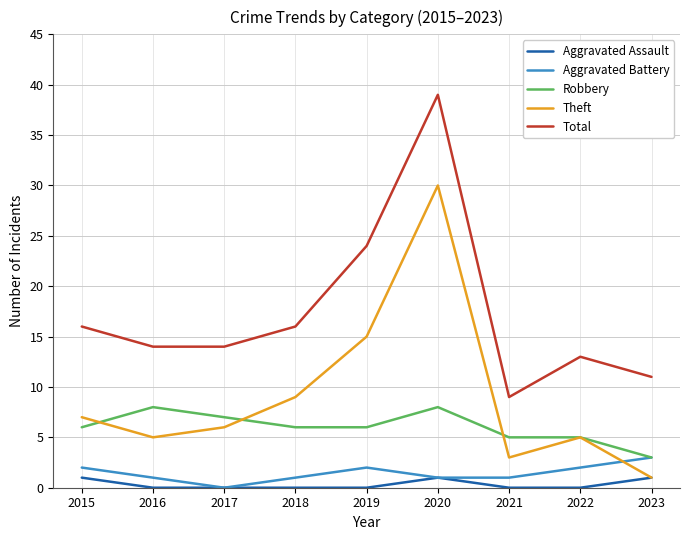

What is the total value across all series at 2018?

32